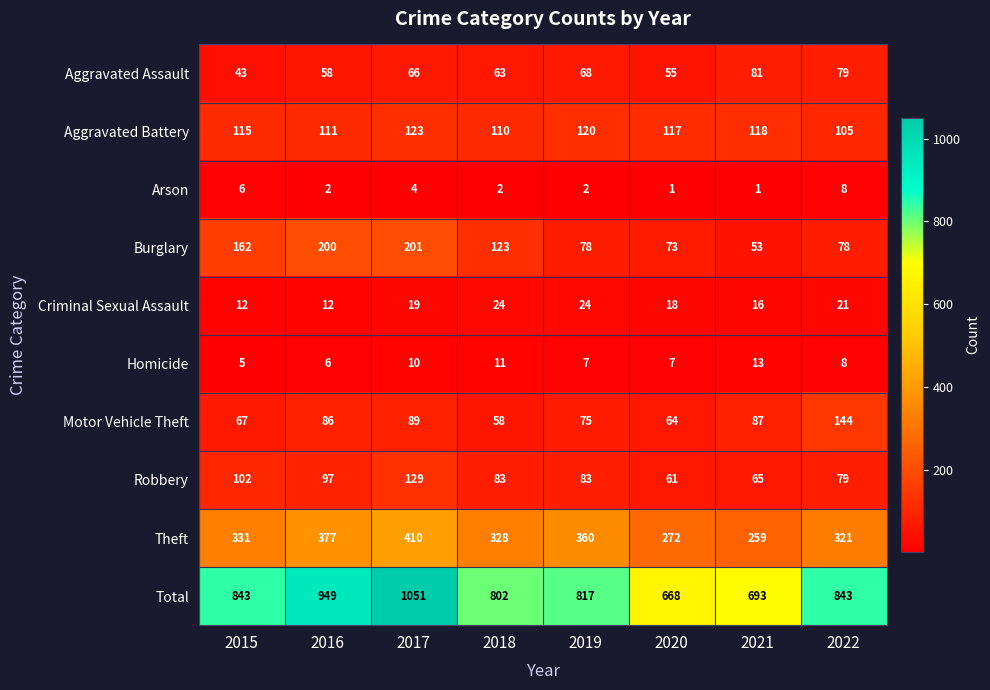

Count the number of data series in this chart.

10